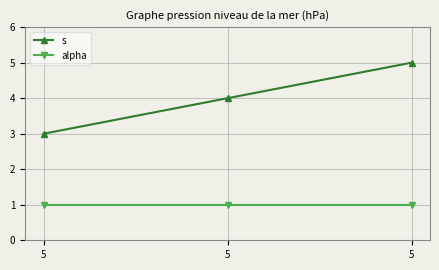

What are all the series names shown in the legend?

s, alpha